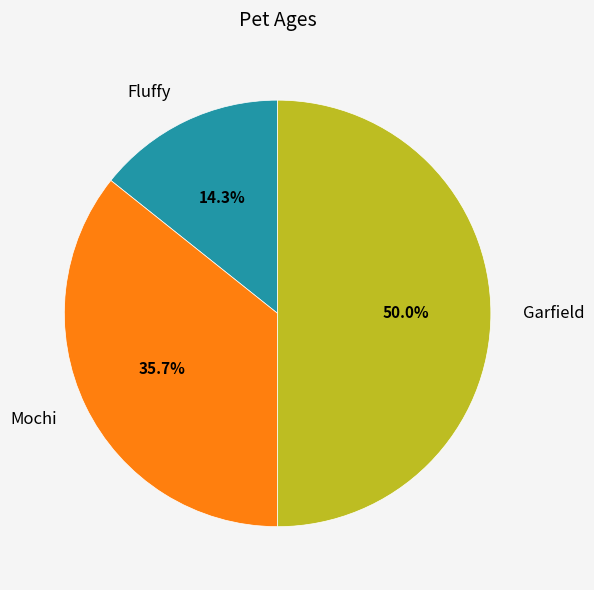

To the nearest percent, what is the difference between the largest and smallest slice percentages?

36%